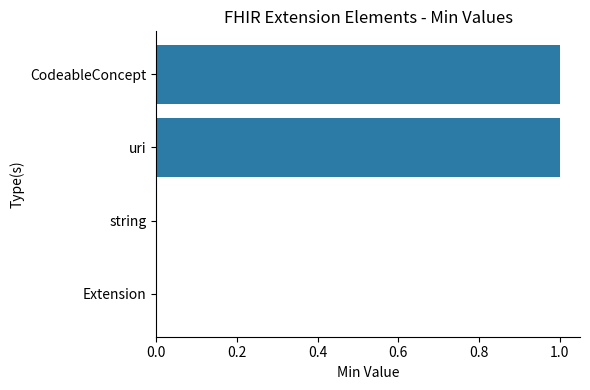

What is the change in value from string to uri?

+1